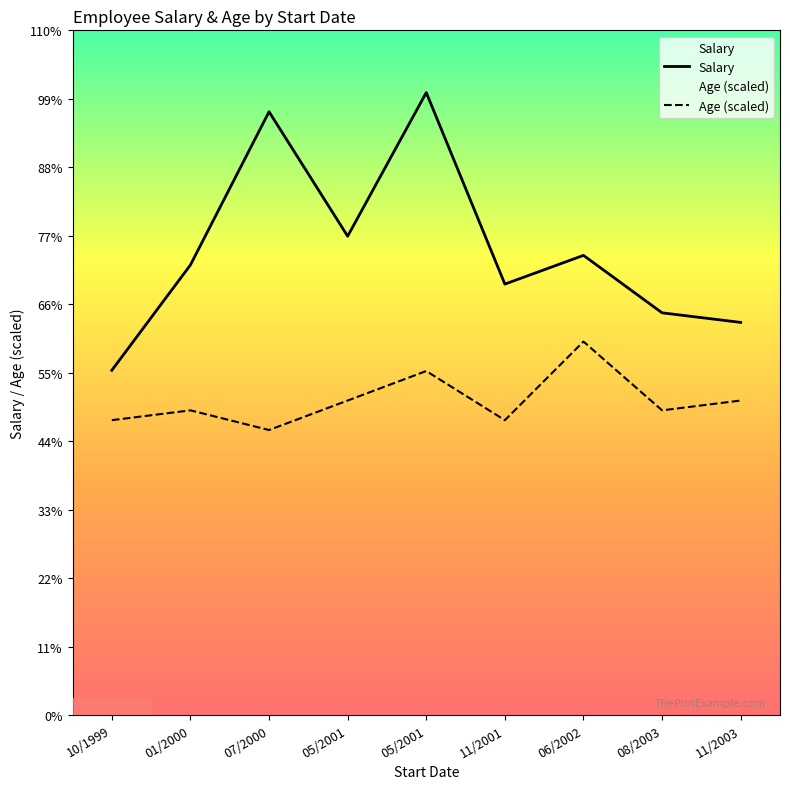

Between 07/2000 and 06/2002, which is larger?

07/2000